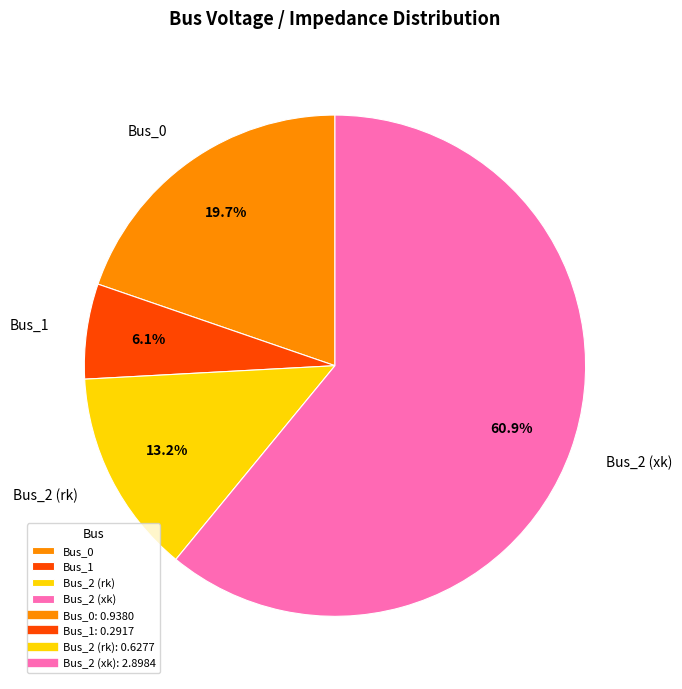

To the nearest percent, what is the combined percentage of Bus_0 and Bus_2 (rk)?

33%